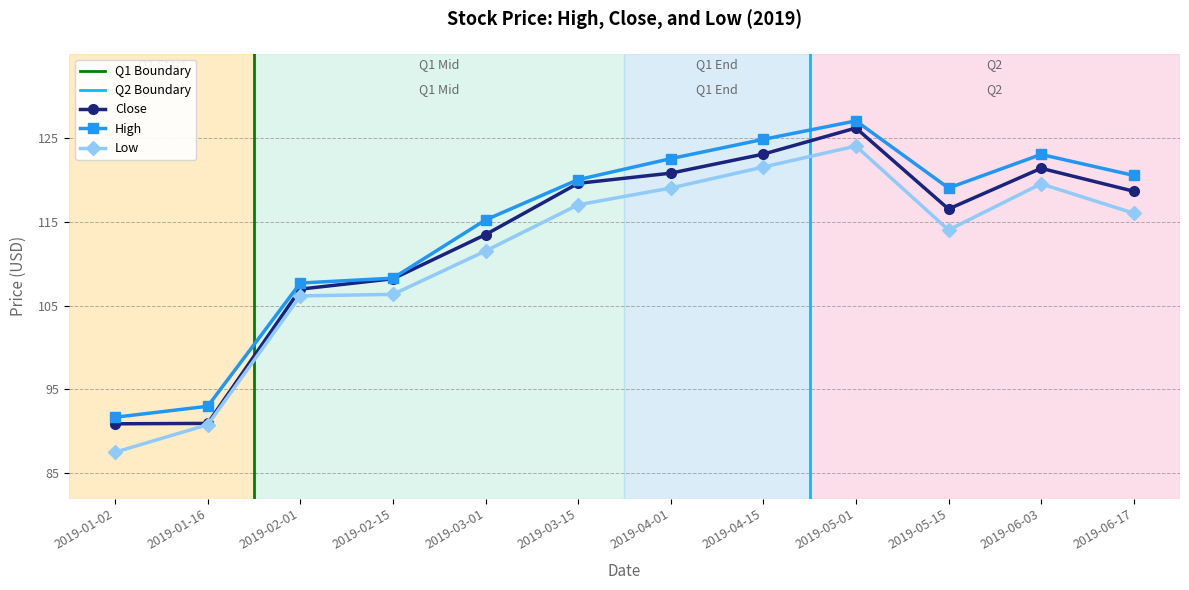

Is it true that High equals 120.0 at 2019-03-15?

True